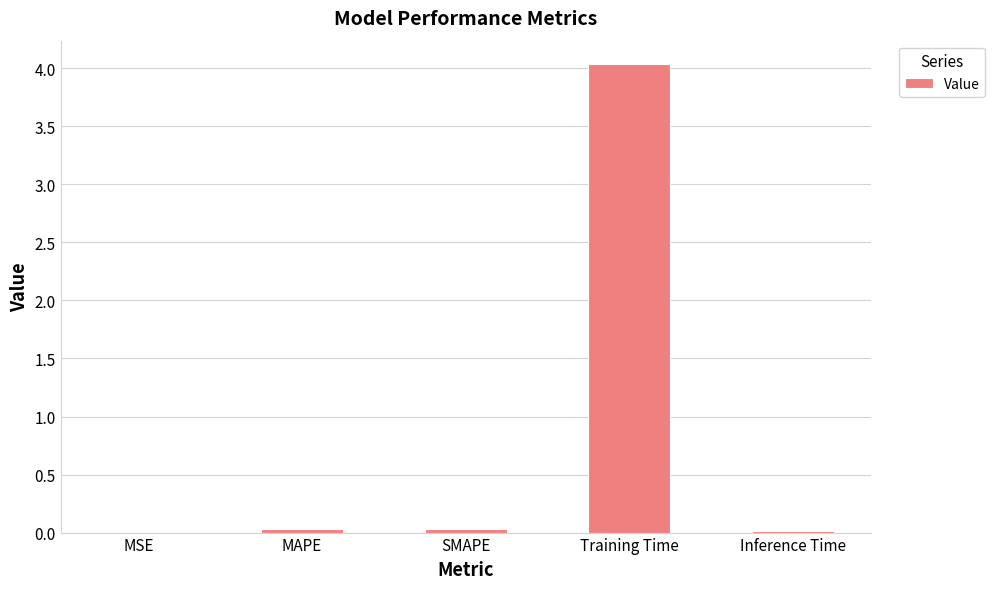

What is the sum of all values?

4.1